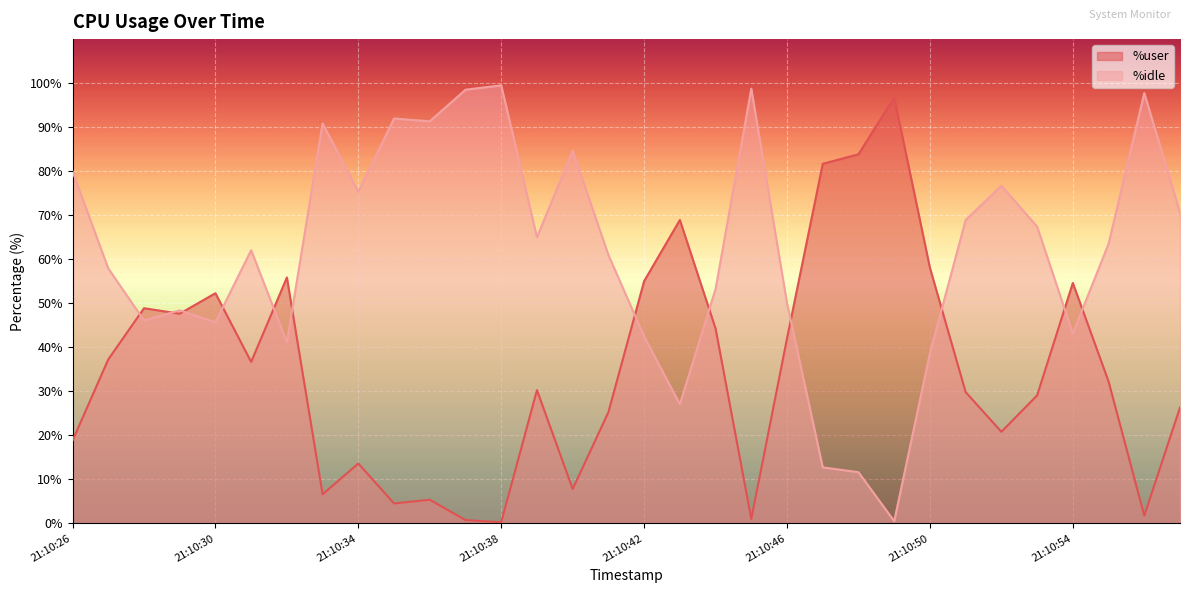

True or false: %user and %idle cross at least once.

True